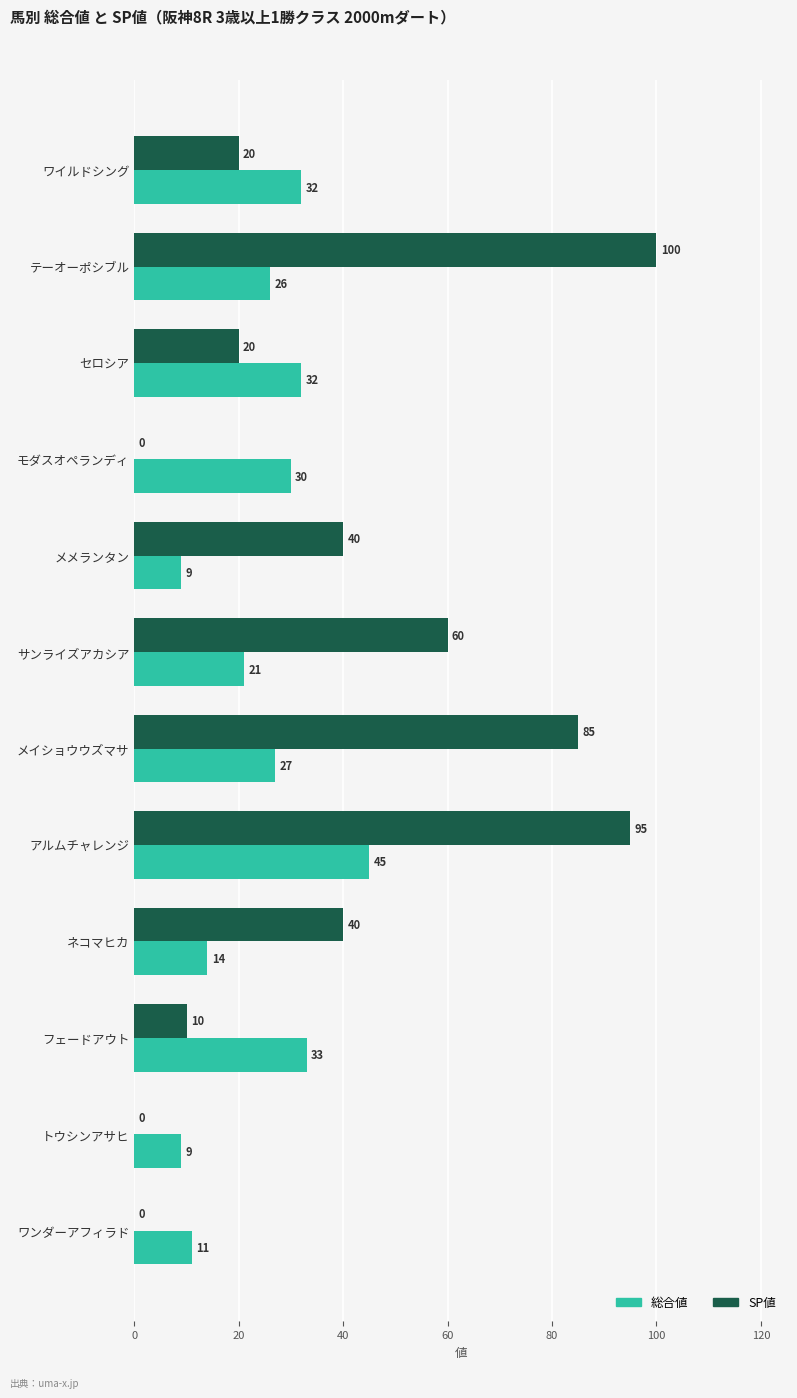

How many positive values does the SP値 series have?

9